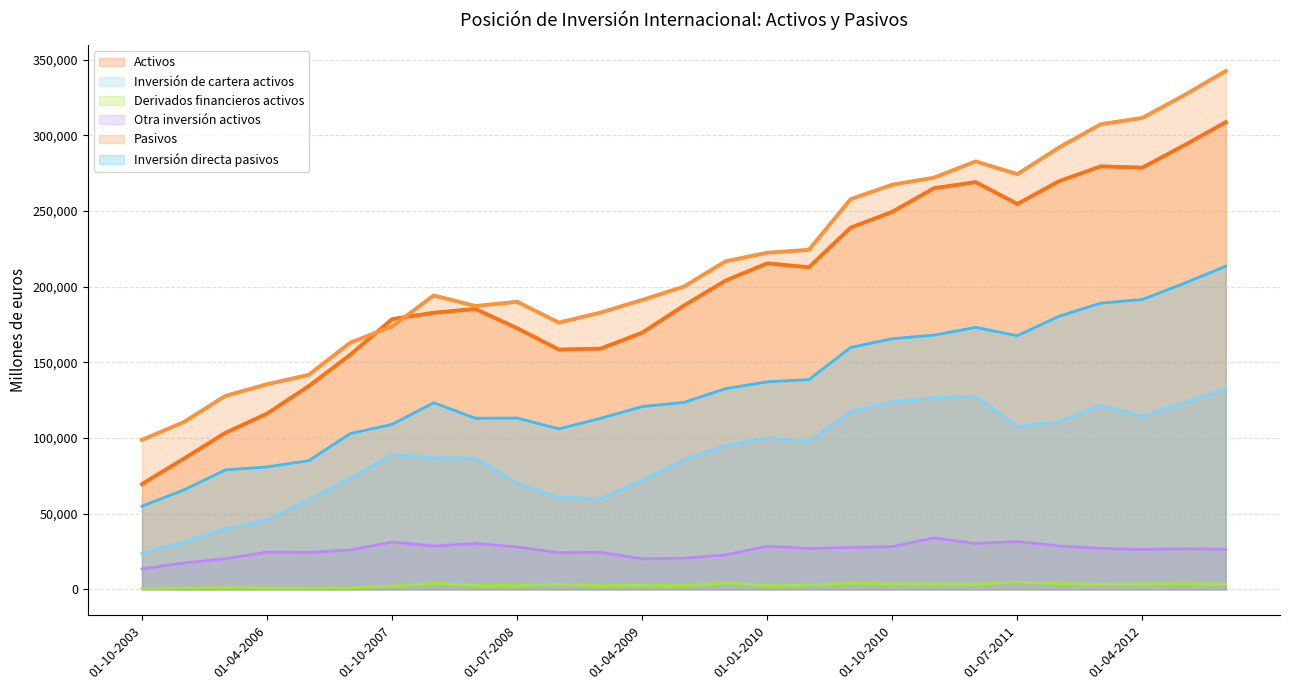

What is the sum of all Pasivos values?

5872852